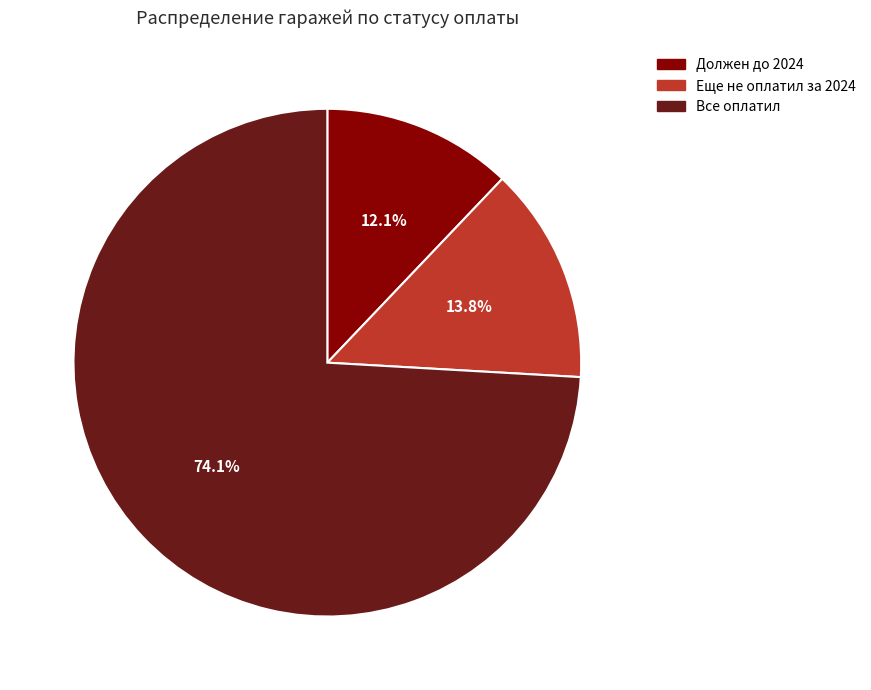

Approximately how many times larger is the value at Должен до 2024 compared to Еще не оплатил за 2024?

0.9